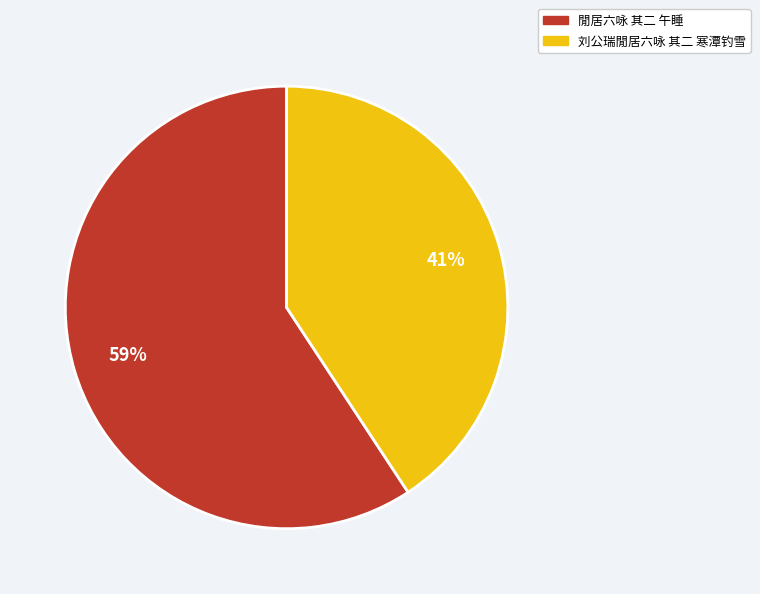

Is it true that 閒居六咏 其二 午睡 is 71% of the pie?

False